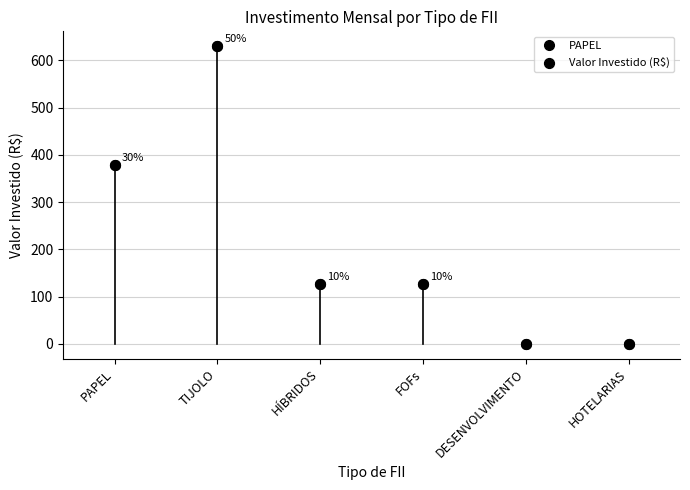

What is the range of Y values (max minus min)?

630